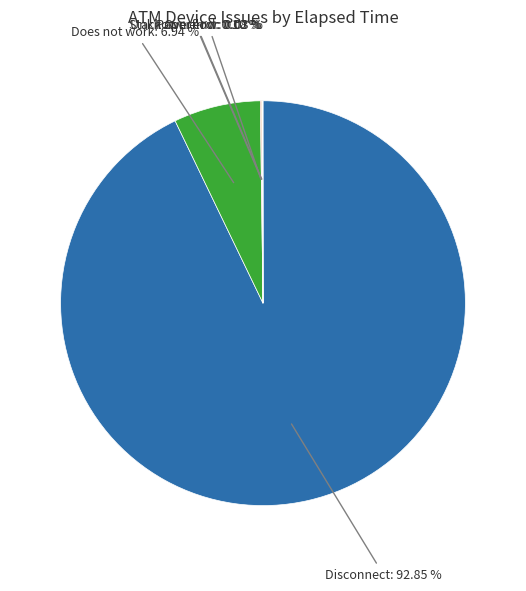

Do Does not work and Disconnect together represent more than half of the pie?

Yes